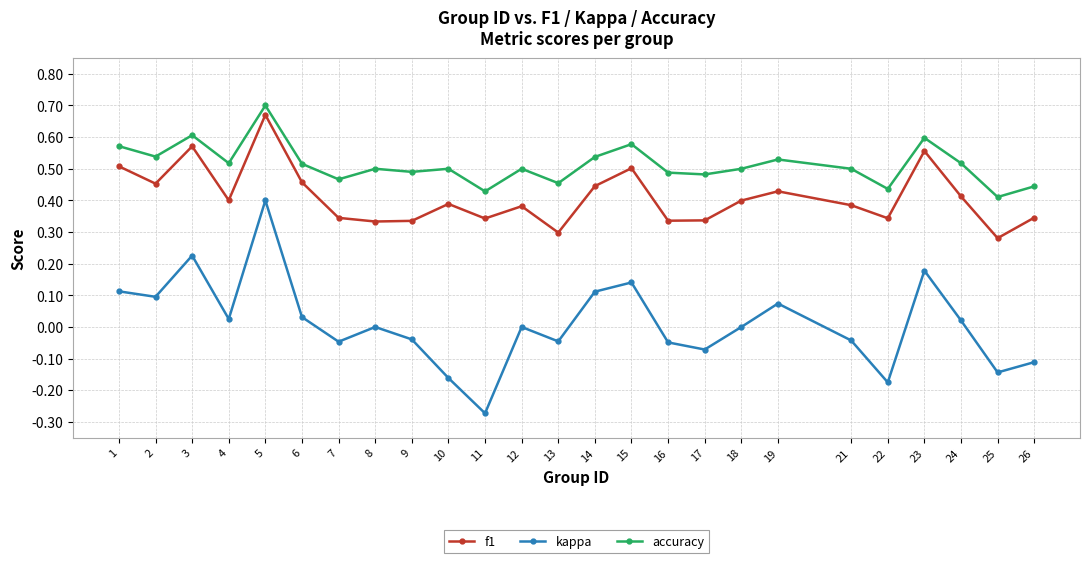

Where is the first local maximum for accuracy?

3